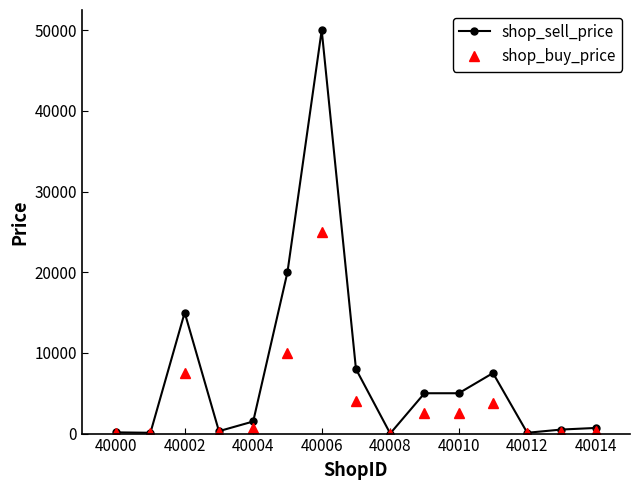

Rank the series by their maximum value, from highest to lowest.

shop_sell_price, shop_buy_price